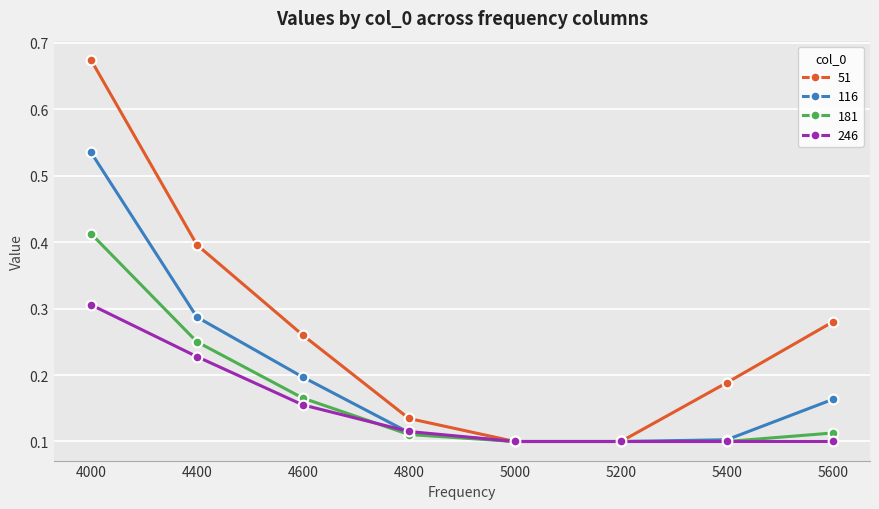

Rank the series at 4600 from highest to lowest value.

51, 116, 181, 246